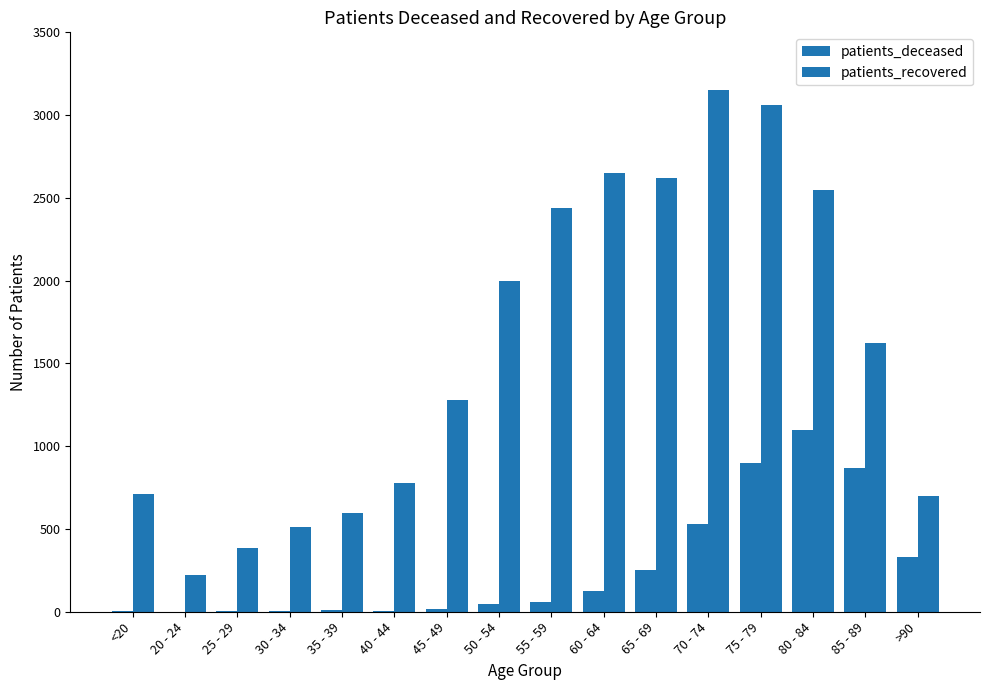

Which category has the highest value across all series?

70 - 74